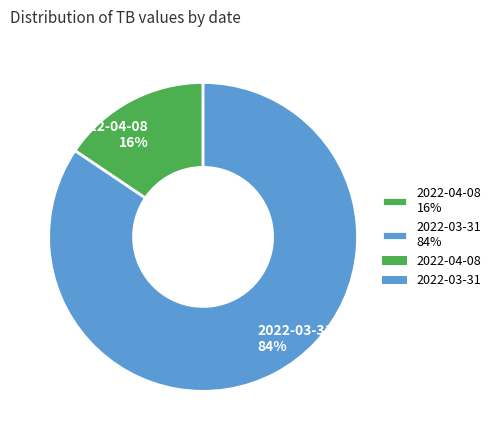

To the nearest percent, what portion does 2022-03-31 represent?

84%